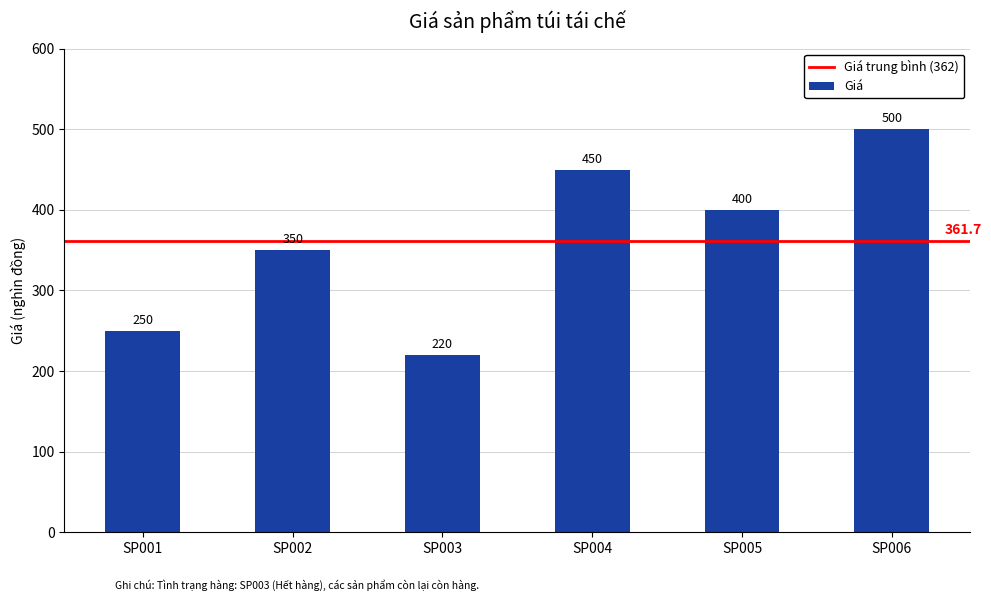

What is the value of the 4th bar from the left?

450